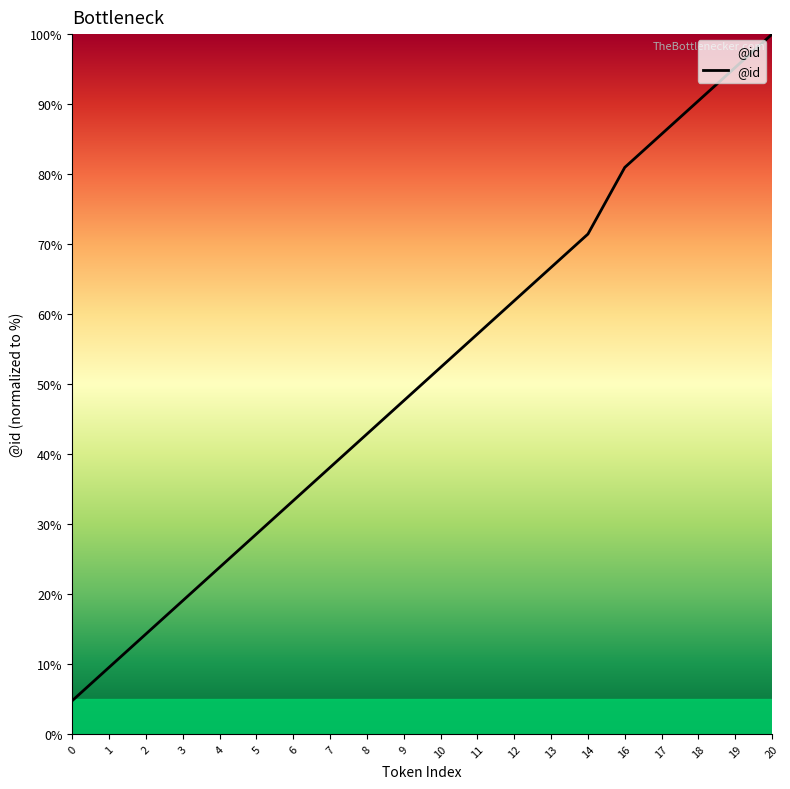

Rank the categories by value from lowest to highest.

0, 1, 2, 3, 4, 5, 6, 7, 8, 9, 10, 11, 12, 13, 14, 16, 17, 18, 19, 20